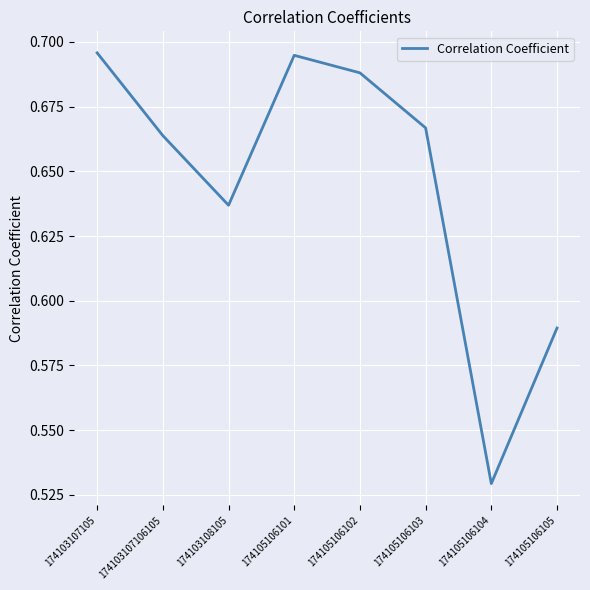

Where is the data nearest to the value 0?

174105106104